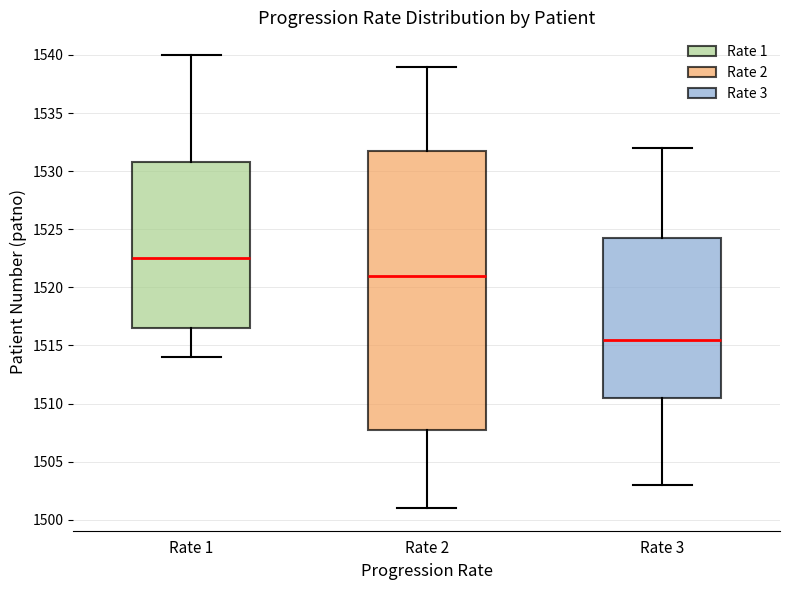

Where does the median line of the box for Rate 1 sit on the y-axis? The values are not printed on the chart, so give them approximately, as read against the axis.

1522.5